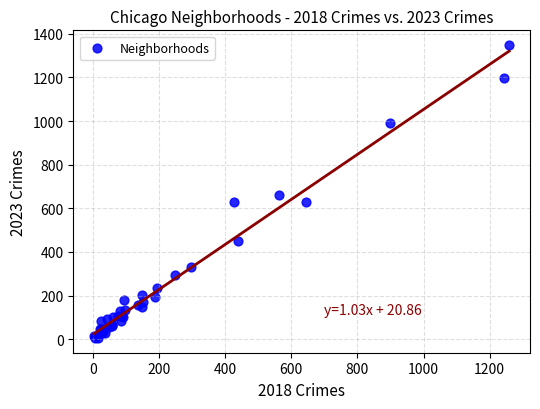

What Y value in the scatter plot is closest to 677?

660